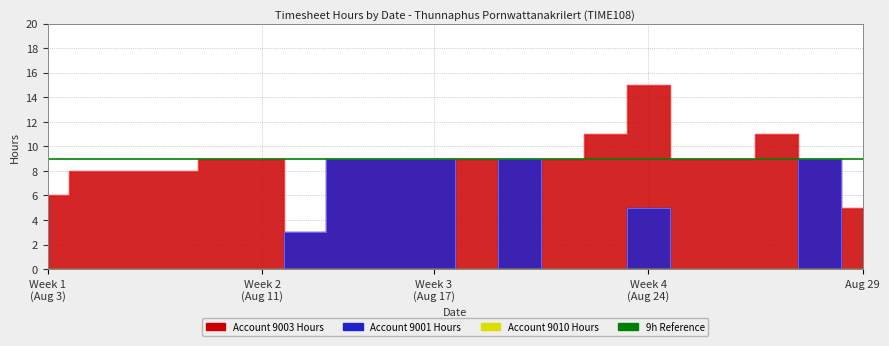

True or false: 9003 Hours and 9010 Hours cross at least once.

False